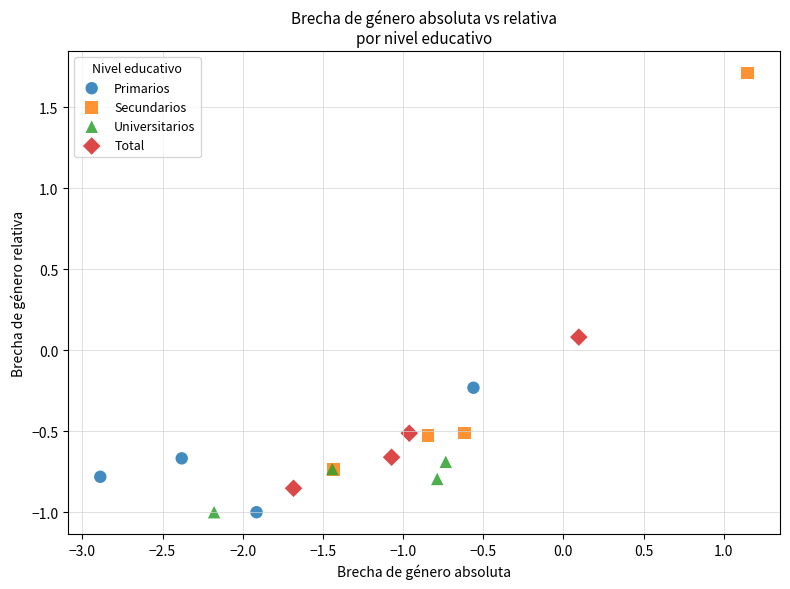

Which series contains the highest Y value?

Secundarios